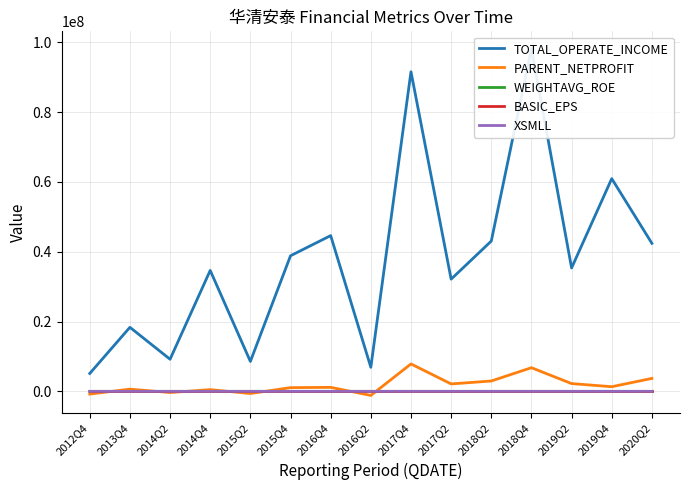

What is the sum of all TOTAL_OPERATE_INCOME values?

569777511.0